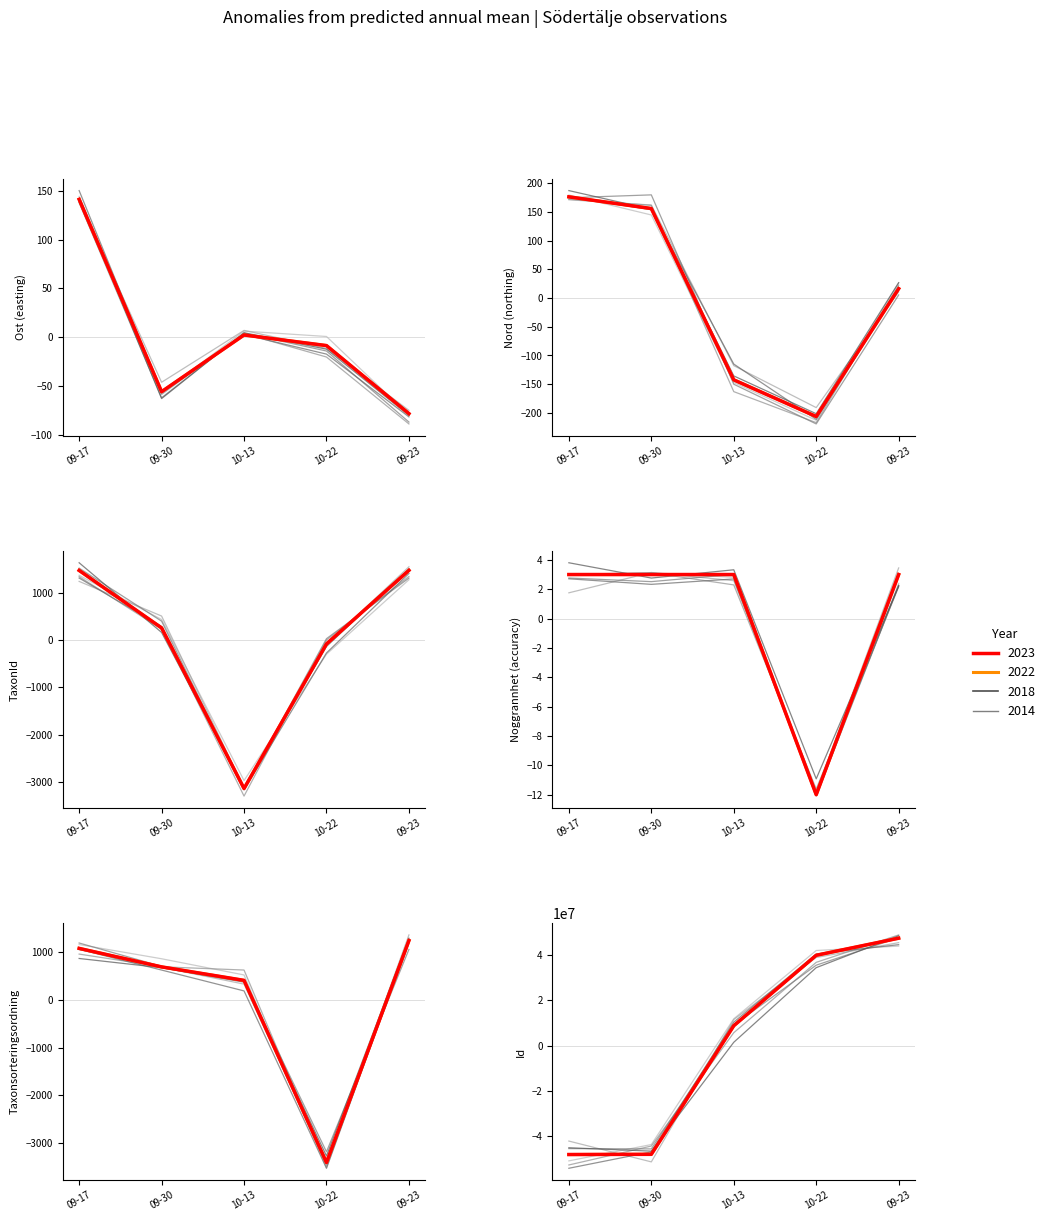

What is the maximum value for Noggrannhet?

3.0